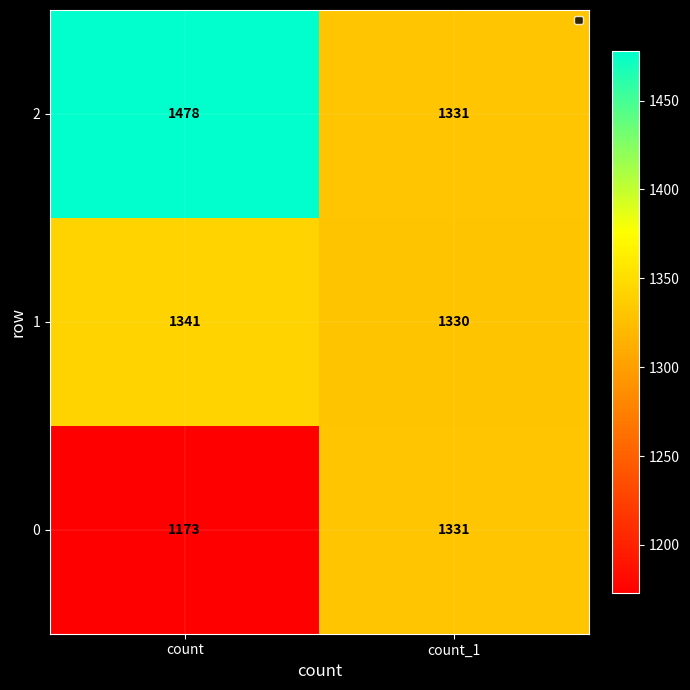

Reading left to right, extract all data points from this chart.

2: count=1478	count_1=1331
1: count=1341	count_1=1330
0: count=1173	count_1=1331